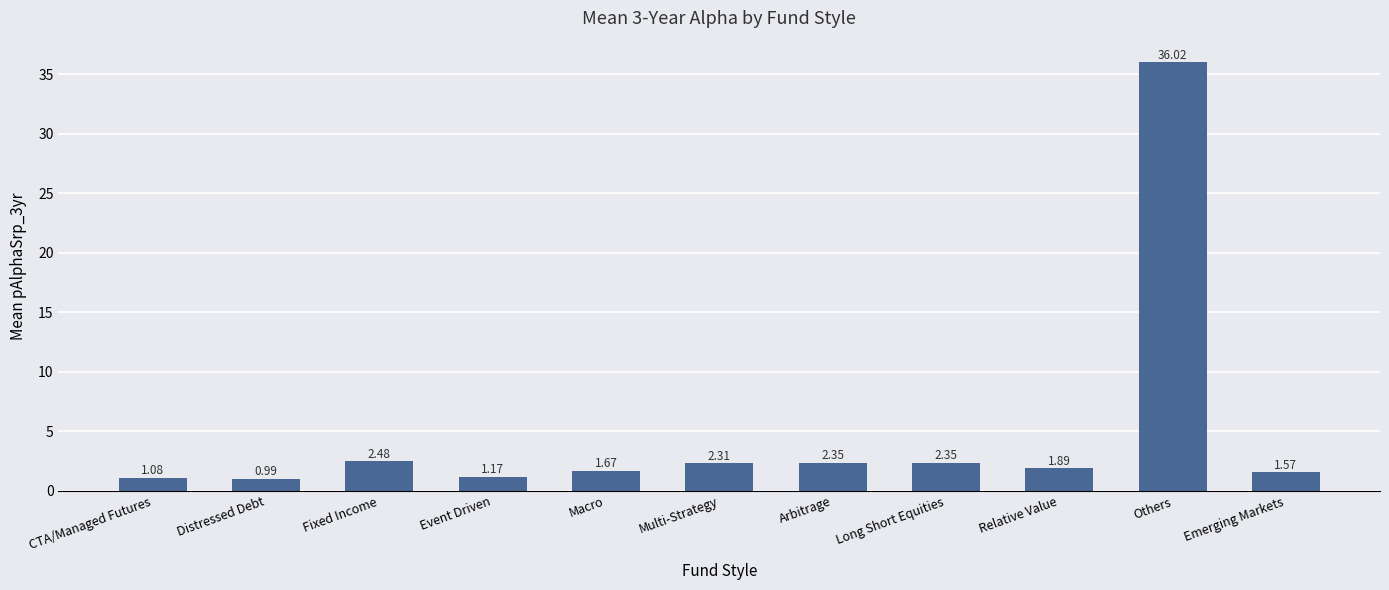

Which has a higher value, Macro or Emerging Markets?

Macro